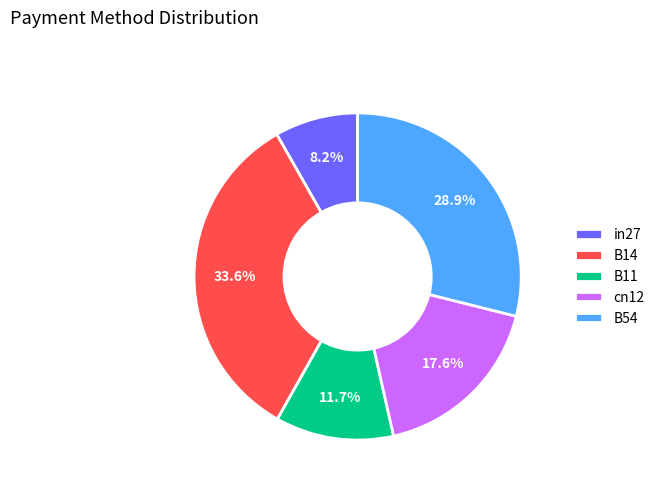

Which category has the smallest portion of the pie?

in27